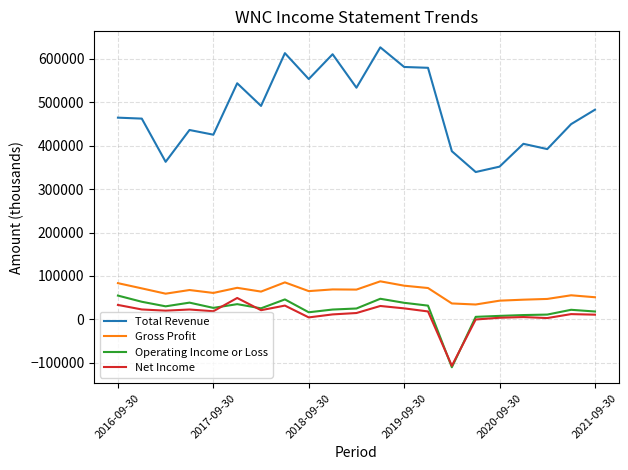

True or false: Operating Income or Loss and Gross Profit cross at least once.

False